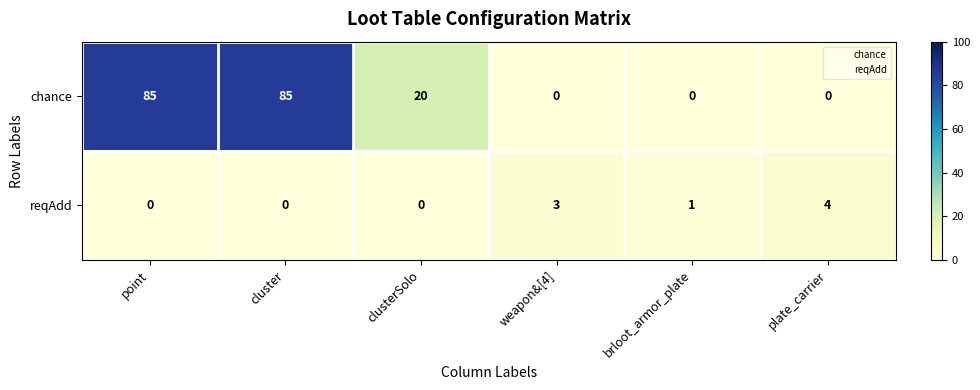

The chance series shows 51 at point. True or false?

False